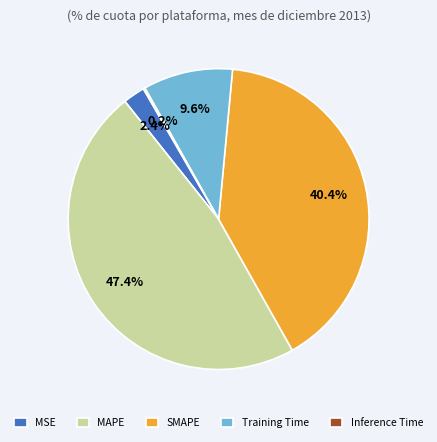

What percentage is the MSE slice, to the nearest percent?

2%